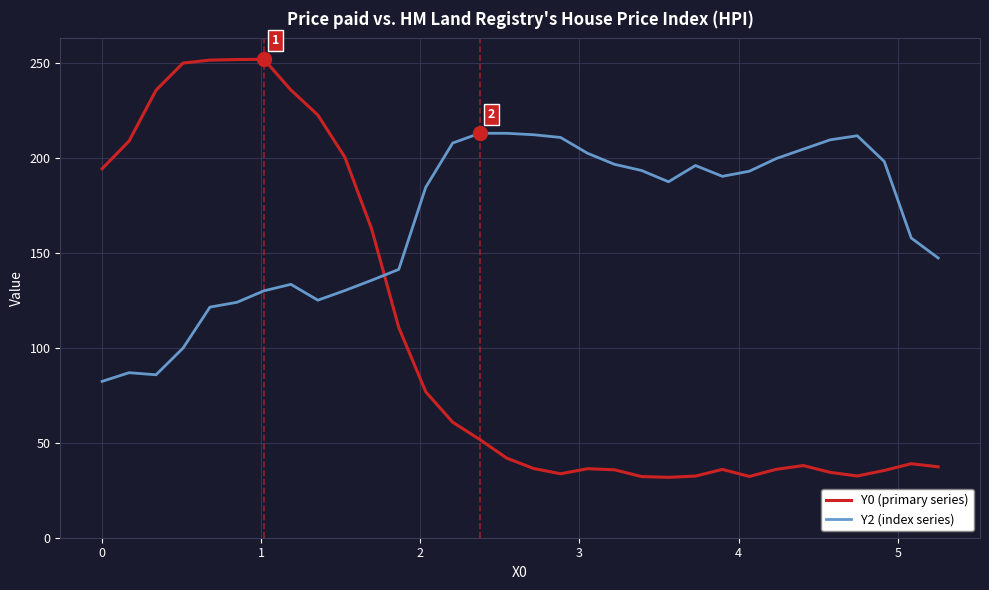

How many intersections are there between Y2 (index series) and Y0 (primary series)?

1